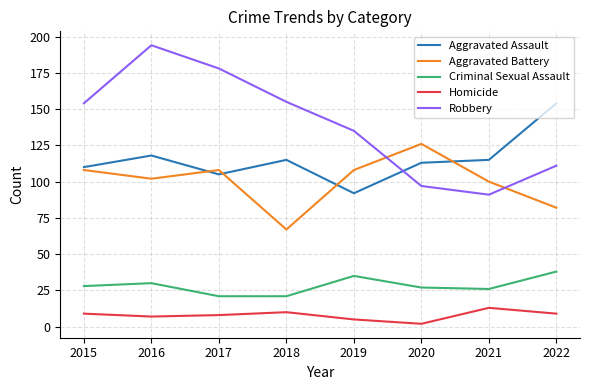

In Homicide, how many points are lower than both neighbors (excluding endpoints)?

2